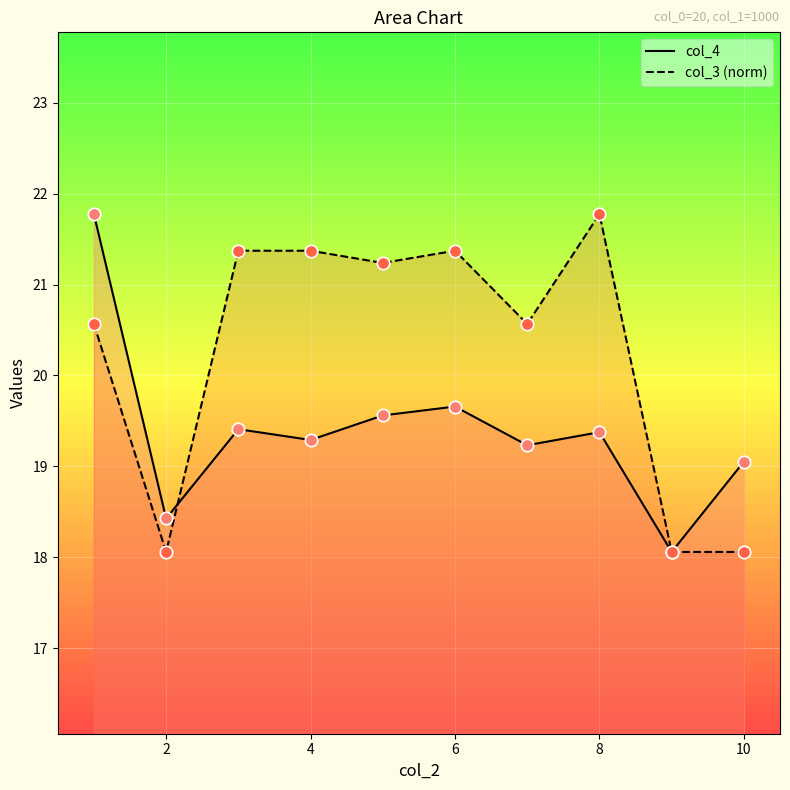

Is the value of col_4 at 5 greater than the value of col_3 at 5?

No